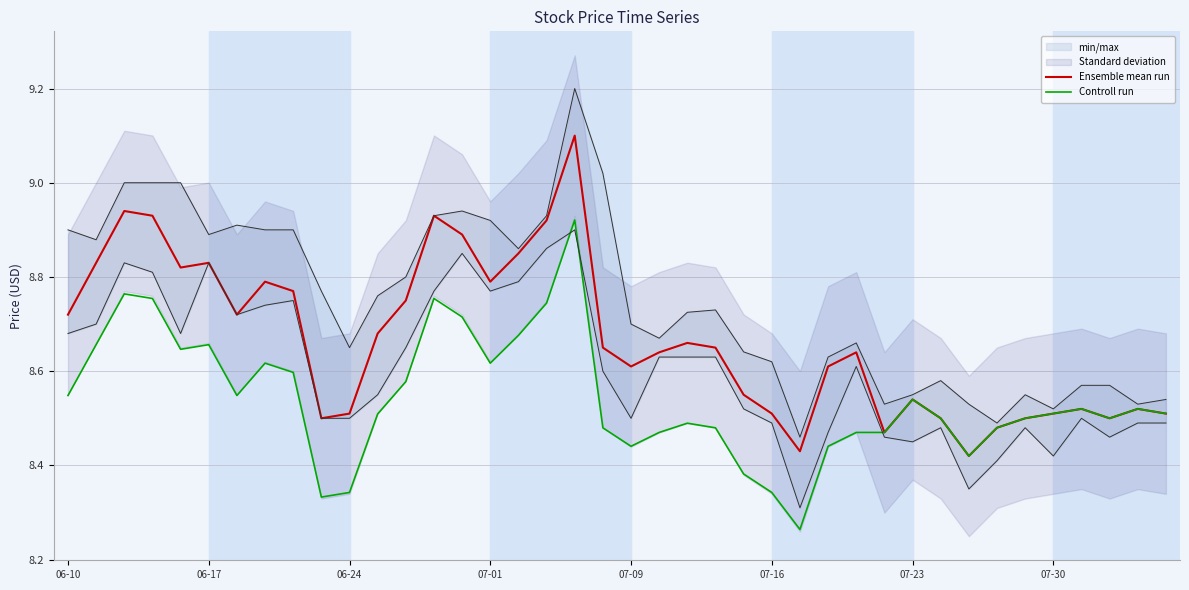

What is the highest value of the Ensemble mean run series?

9.1